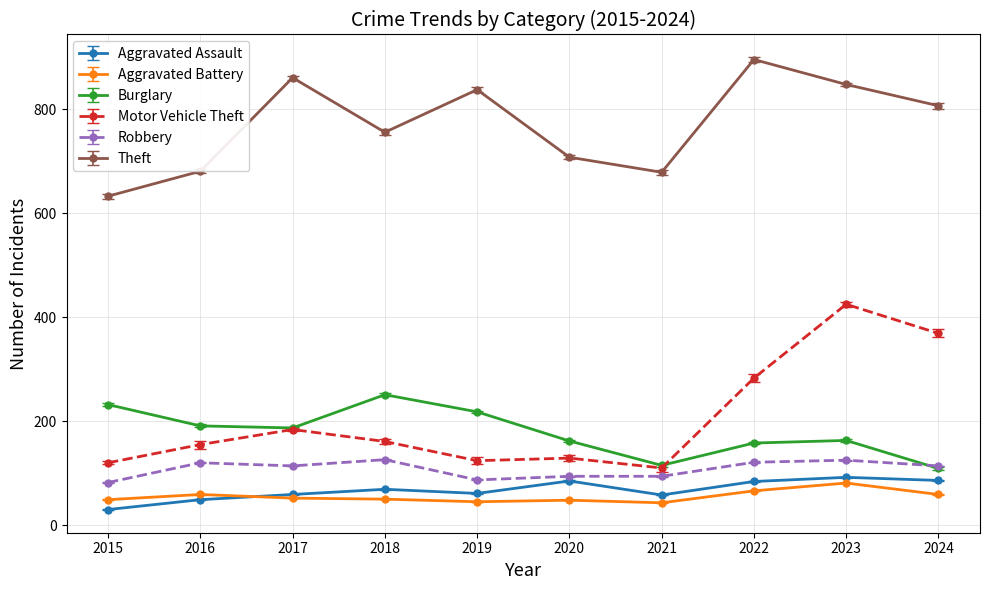

Which has a higher value, 2016 or 2020?

2020